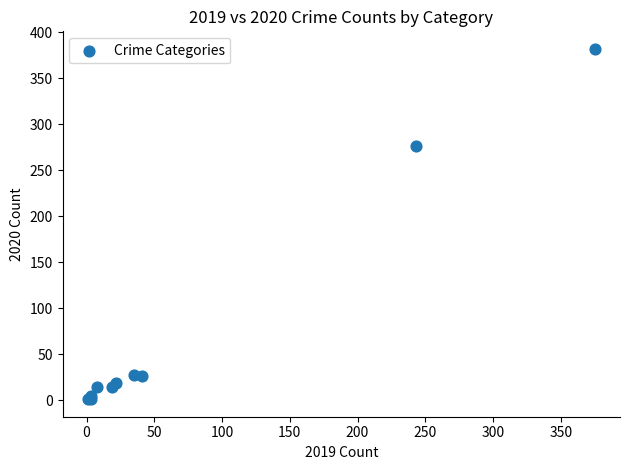

What Y value in the scatter plot is closest to 191?

276